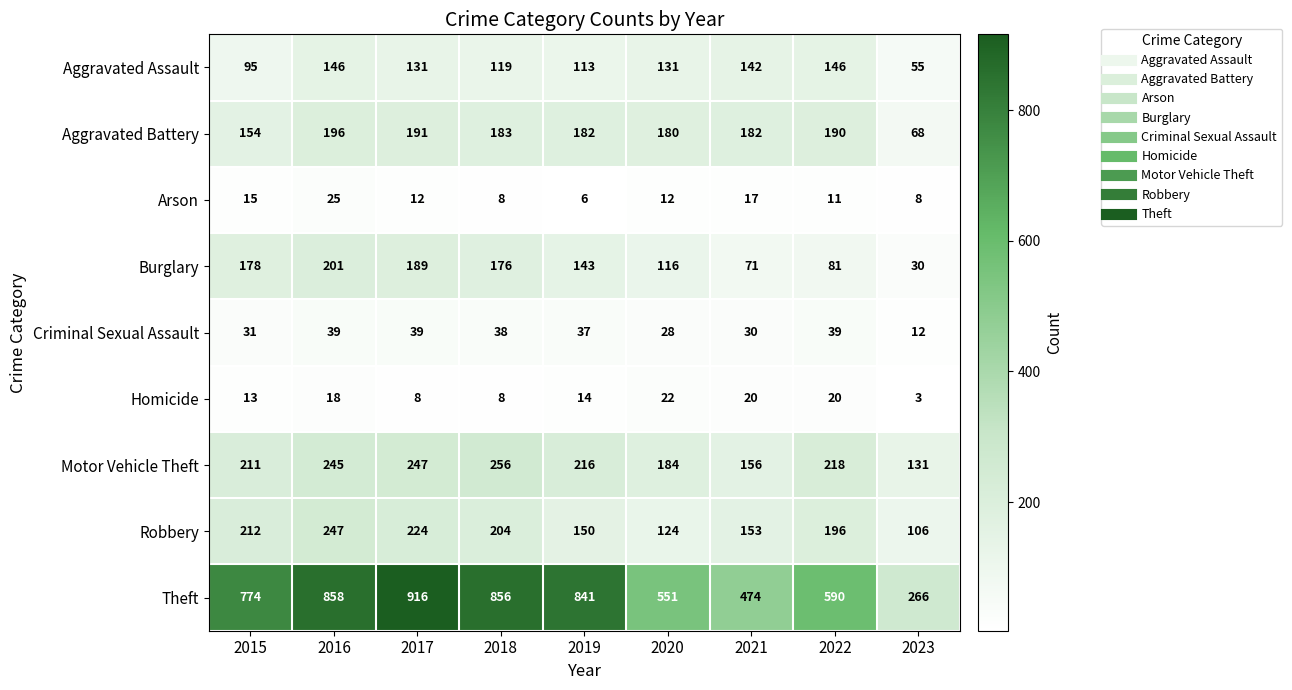

At which category is the sum across all series the highest?

2016